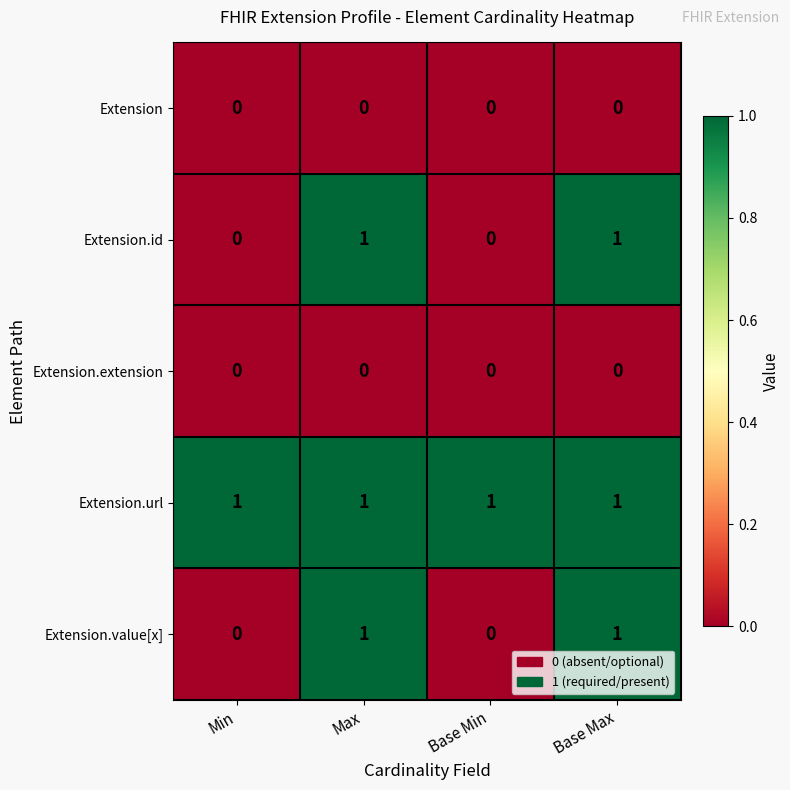

Reading right to left, what are all the values shown in this chart?

Extension: 0	0	0	0
Extension.id: 1	0	1	0
Extension.extension: 0	0	0	0
Extension.url: 1	1	1	1
Extension.value[x]: 1	0	1	0